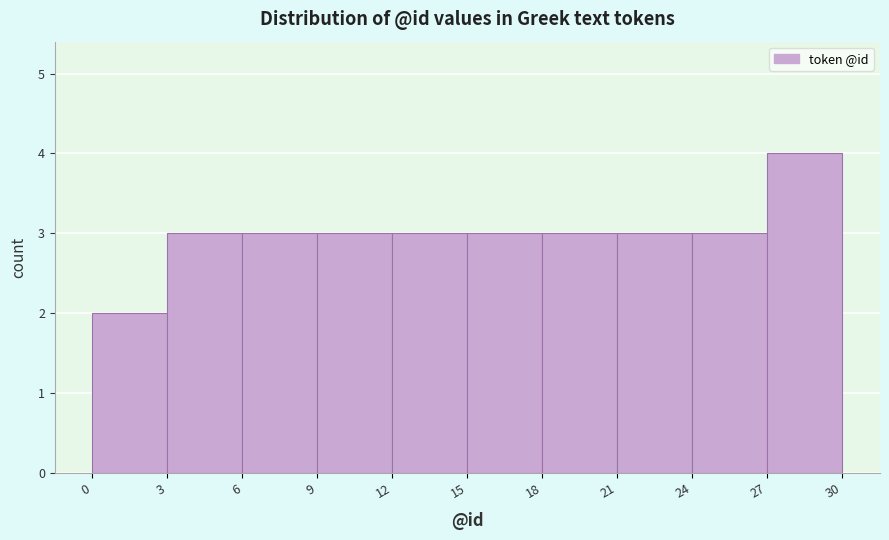

What is the height of the bar covering 9 to 12 on the x-axis? The values are not printed on the chart, so give them approximately, as read against the axis.

3